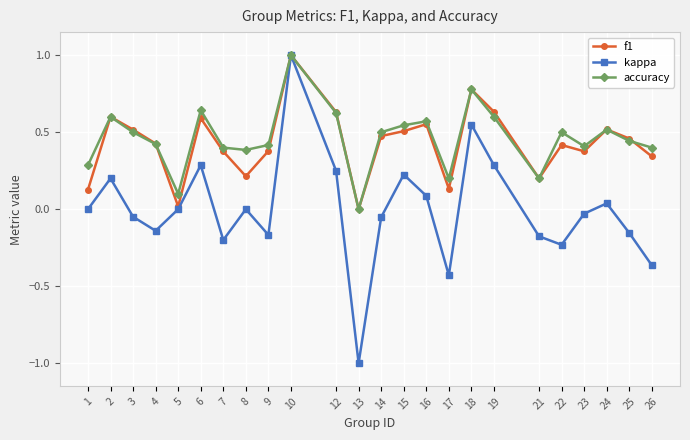

Between 25 and 26, which series saw the biggest shift?

kappa